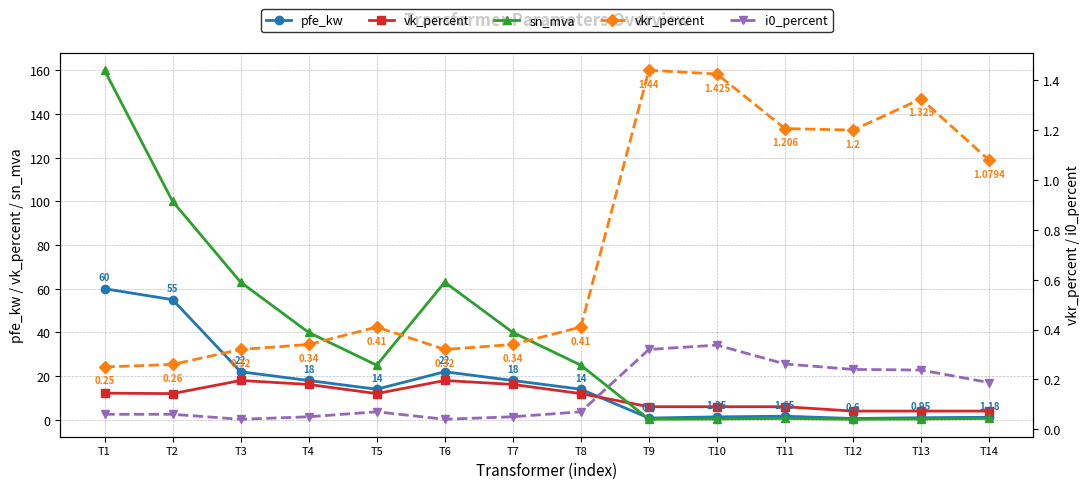

Which has a higher value, T2 or T6?

T2